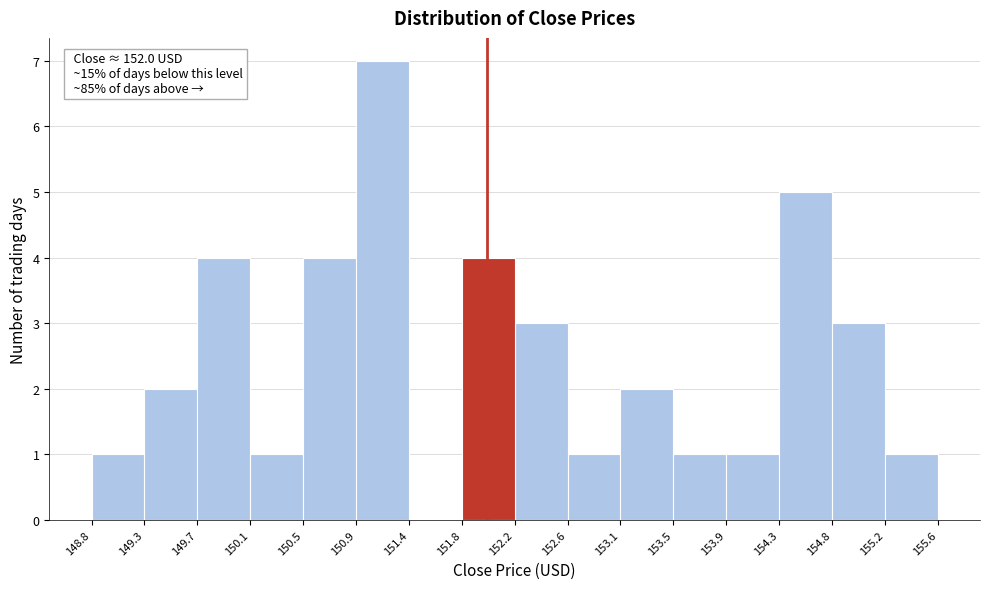

Which range on the x-axis has the tallest bar?

150.9 to 151.4